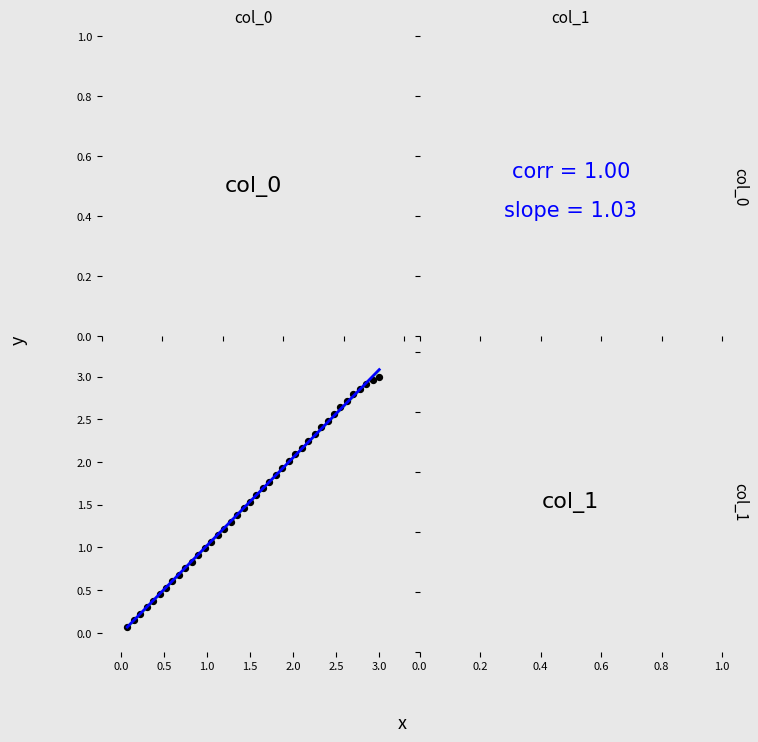

How many points are shown in the scatter plot?

40